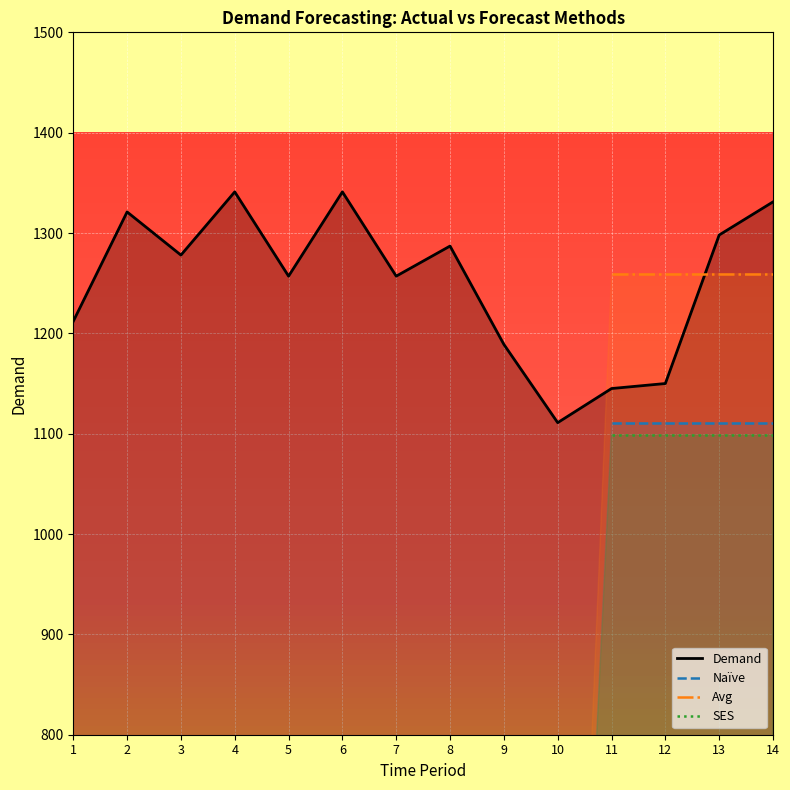

Is the value of Avg at 12 greater than the value of Demand at 11?

Yes